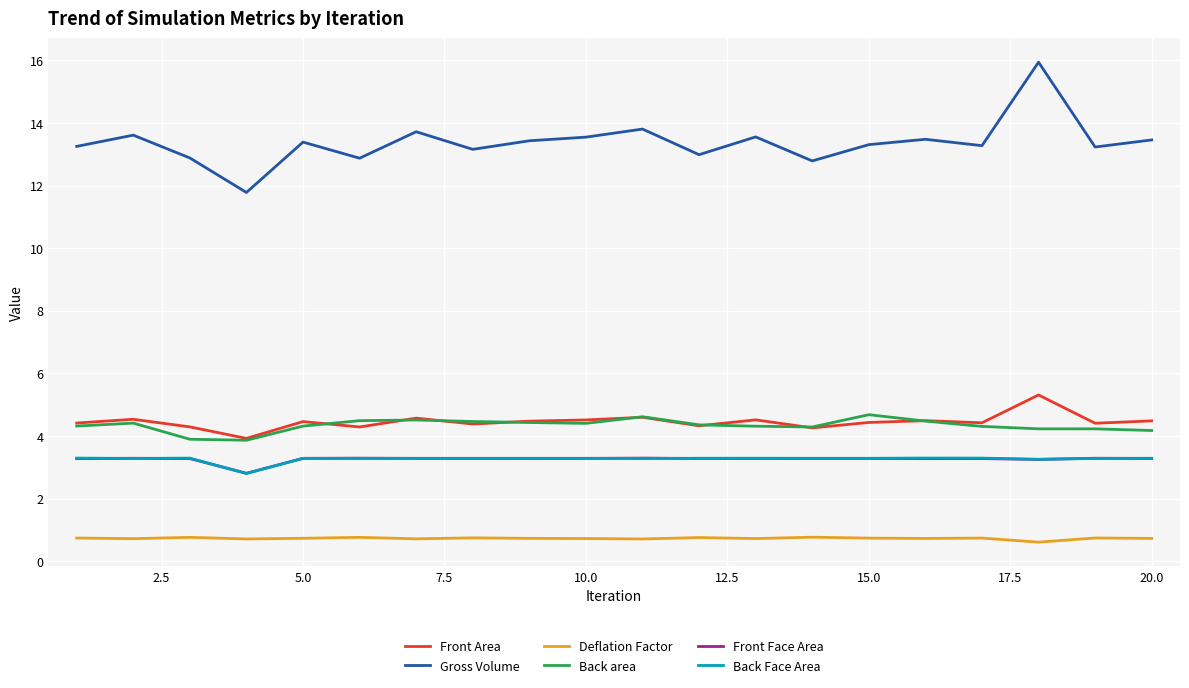

What is the minimum value shown in the chart?

0.6